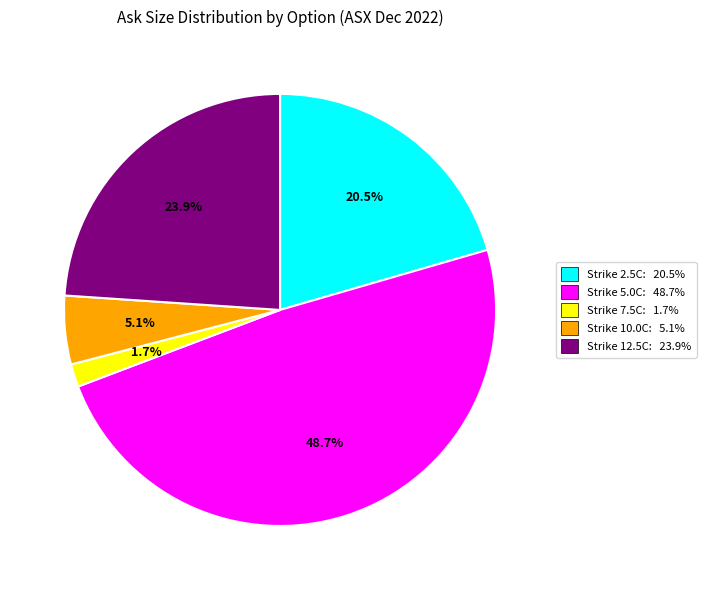

What is the ratio of the value at Strike 5.0C: 48.7% to the value at Strike 10.0C: 5.1%?

9.5